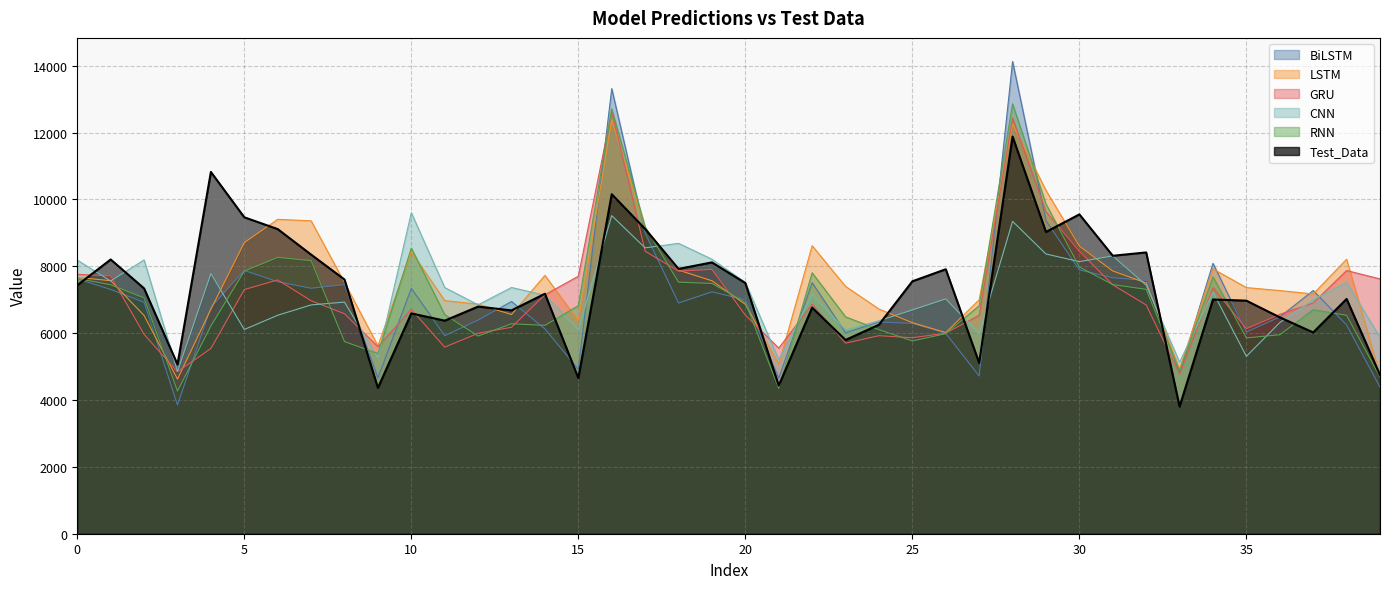

Which has a higher value, 24 or 33?

24